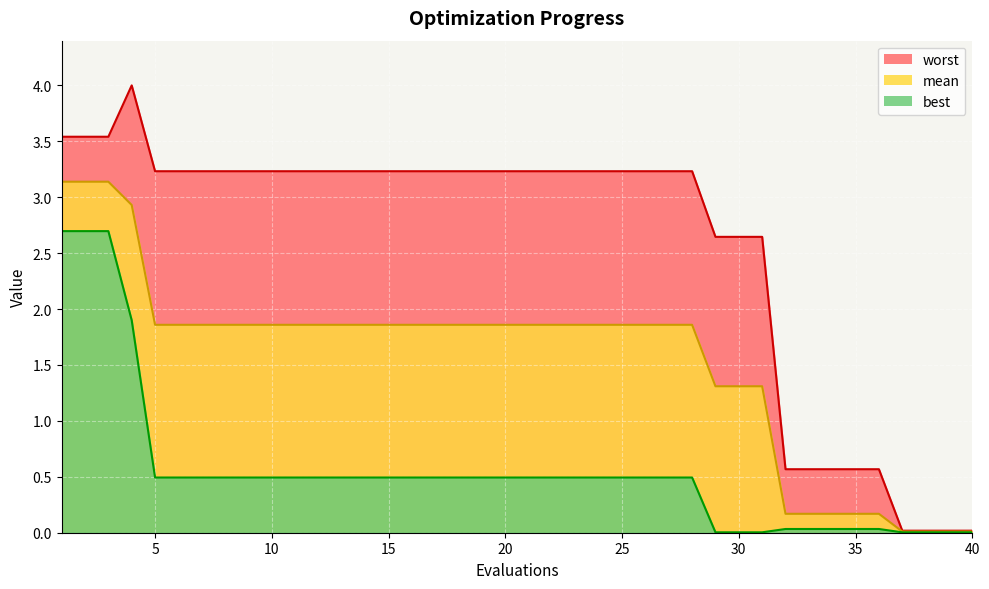

Rank the series by their maximum value, from highest to lowest.

worst, mean, best